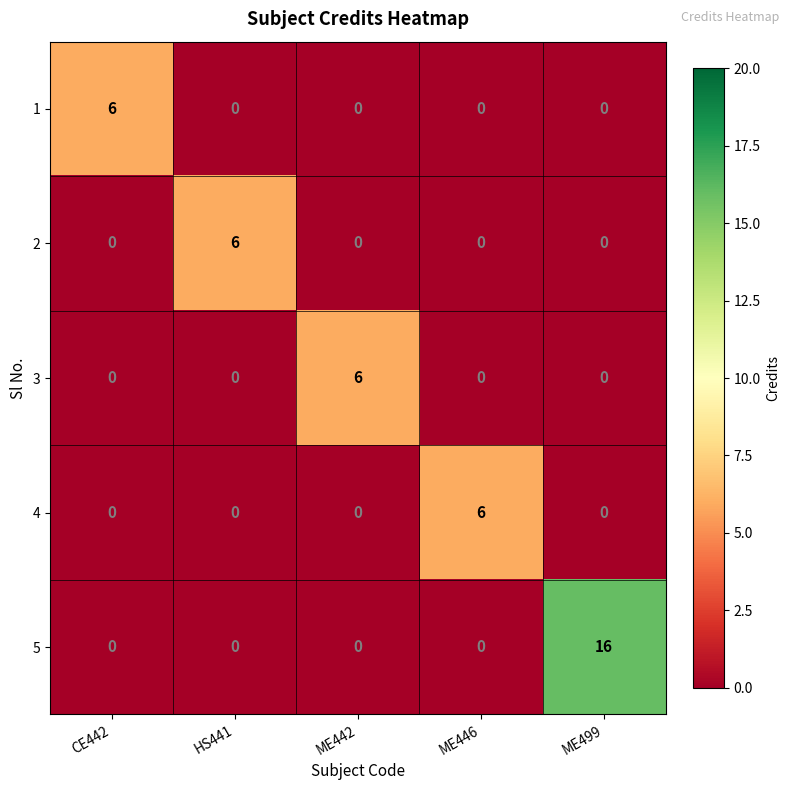

How many 3 values are between 0 and 1?

4